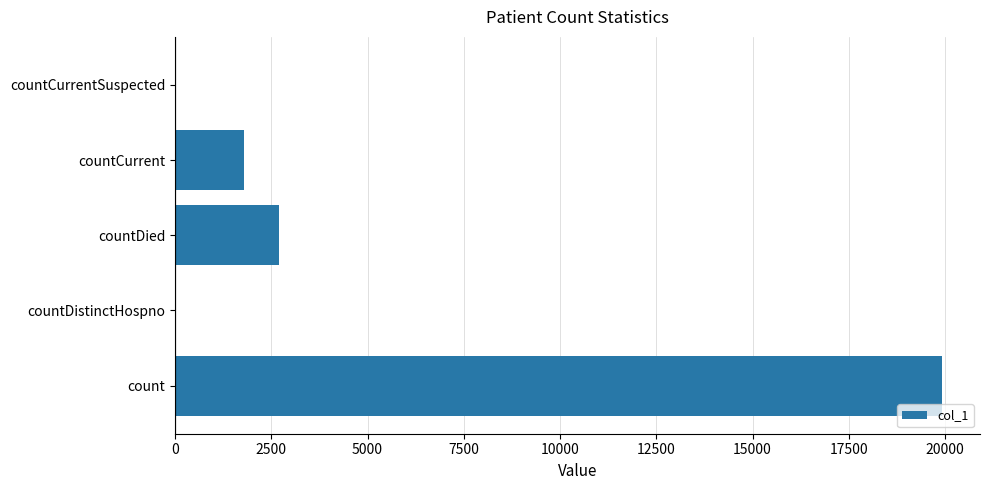

What is the sum of all values?

24387